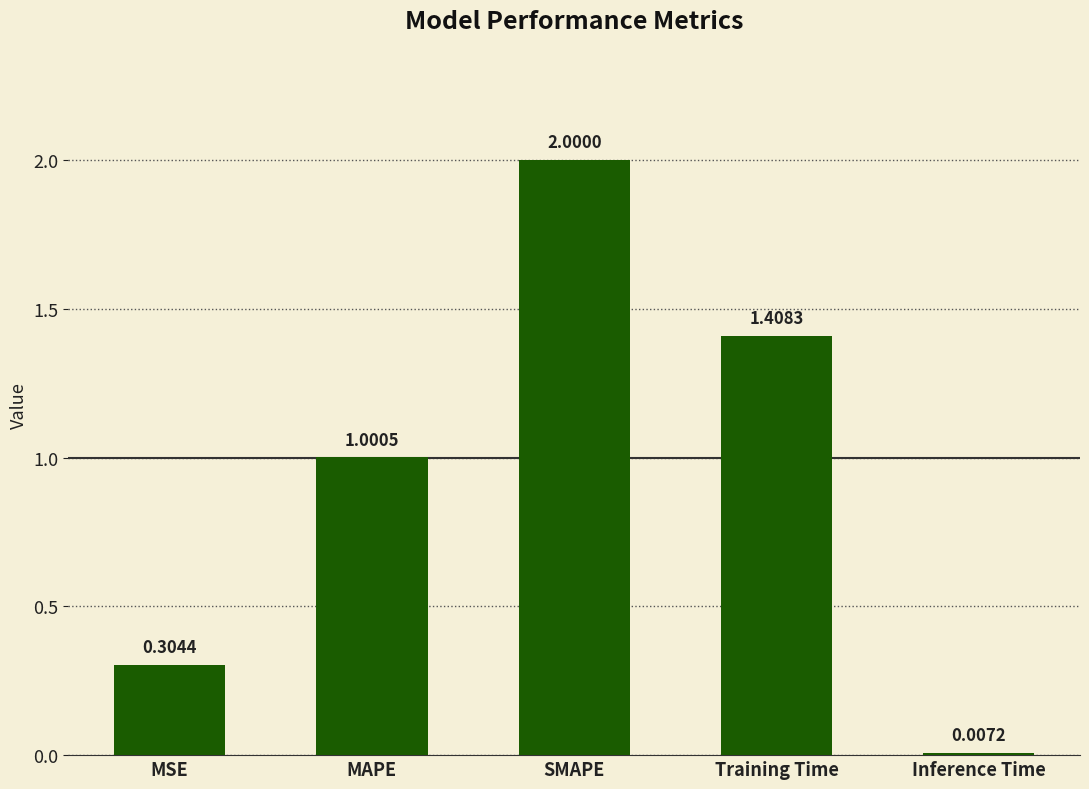

Which has a higher value, SMAPE or Inference Time?

SMAPE